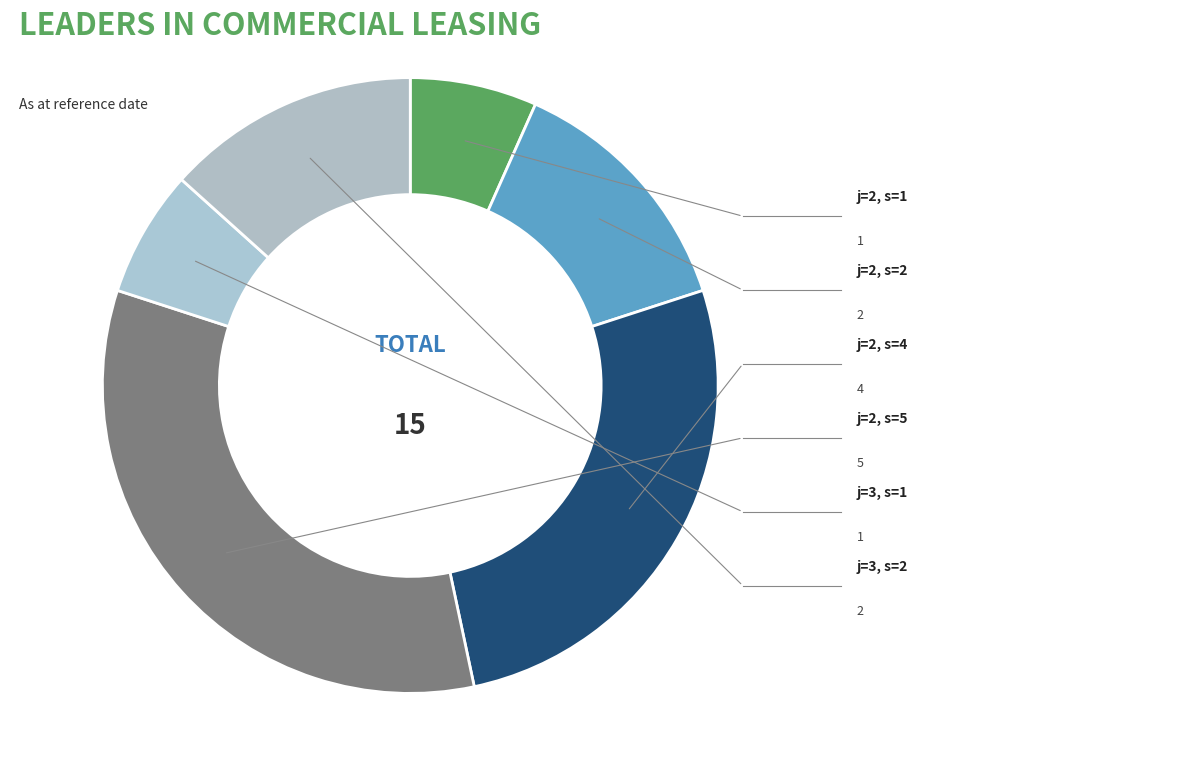

How many slices are in this pie chart?

6